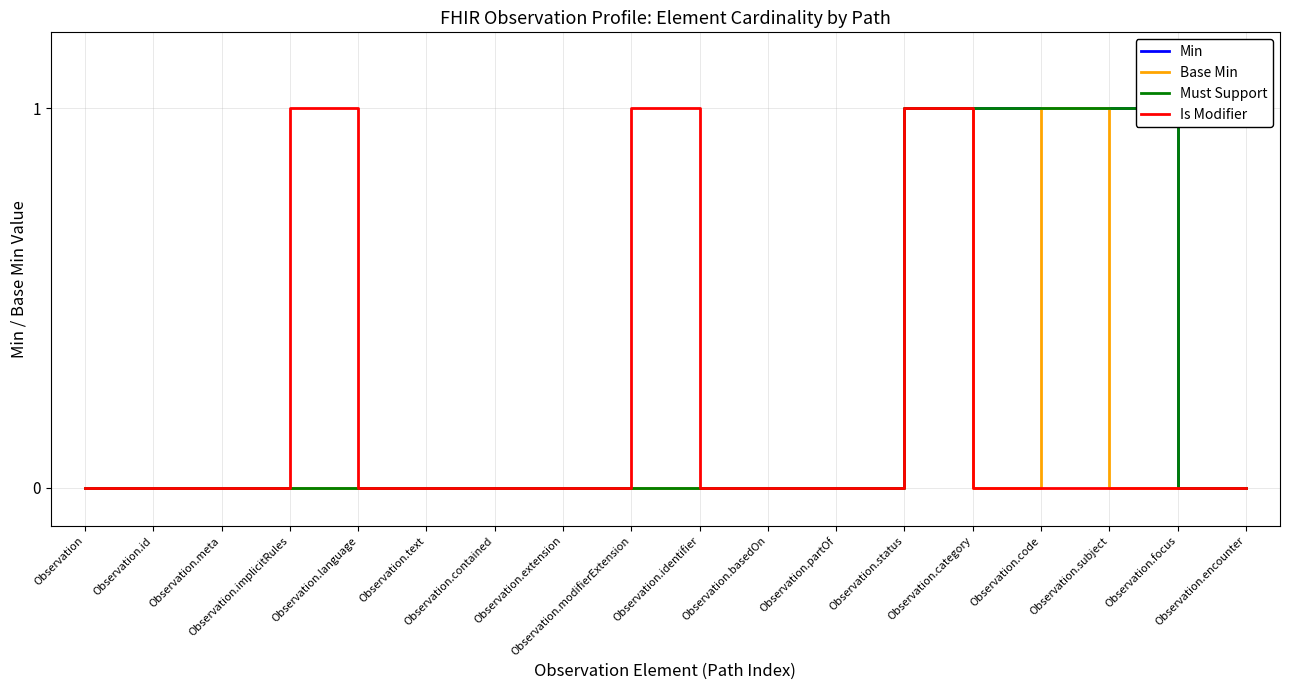

At which label is Is Modifier closest to 0?

Observation